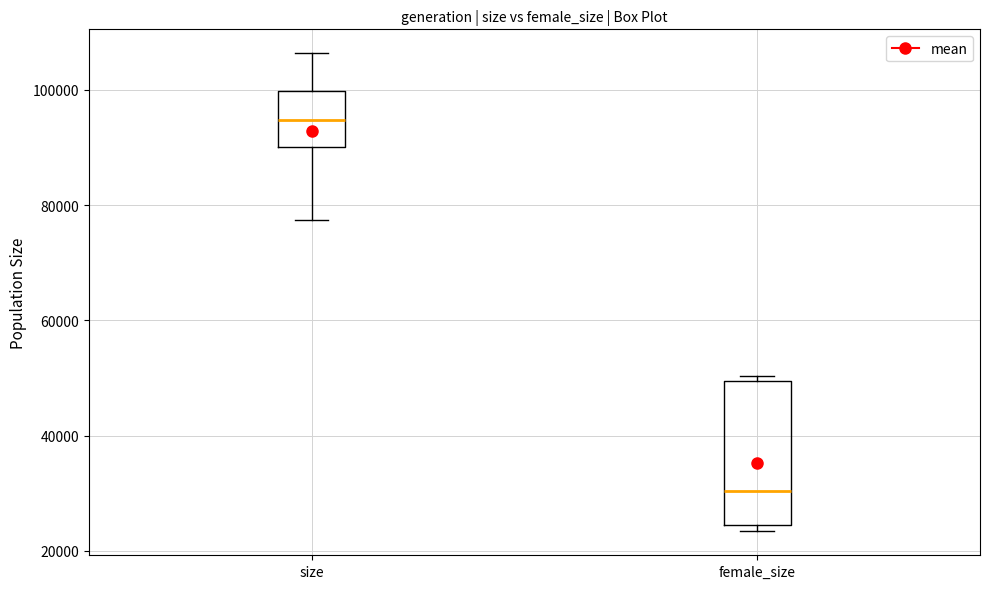

Reading left to right, read every box against the y-axis: the position of its median line, the range the box covers, and the ends of its whiskers. The values are not printed on the chart, so give them approximately, as read against the axis.

size: median 94000, box 90000 to 100000, whiskers 78000 to 106000
female_size: median 30000, box 24000 to 50000, whiskers 24000 (just below the box's lower edge) to 50000 (just above the box's upper edge)